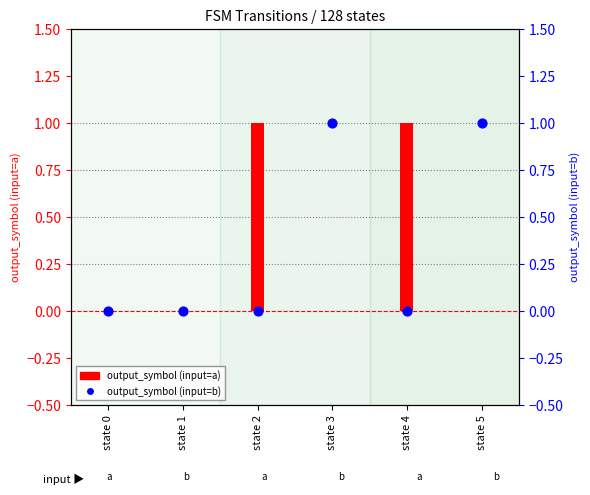

At how many categories does at least one series exceed 0?

4